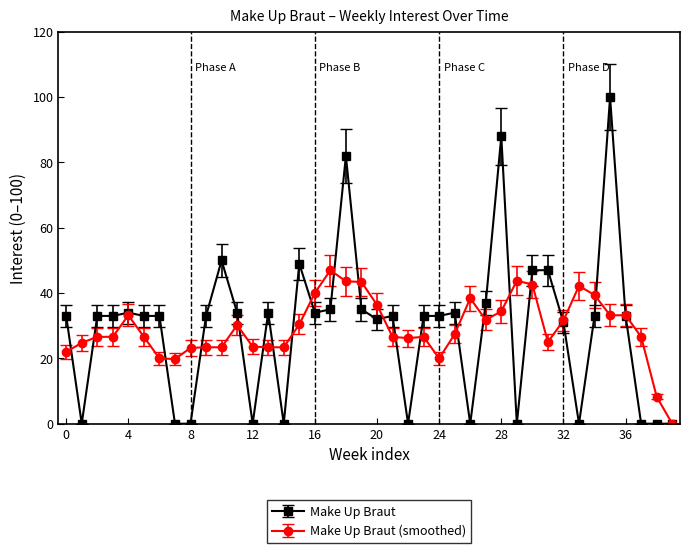

What is the value of the Make Up Braut point at the 35th from the left?

33.0